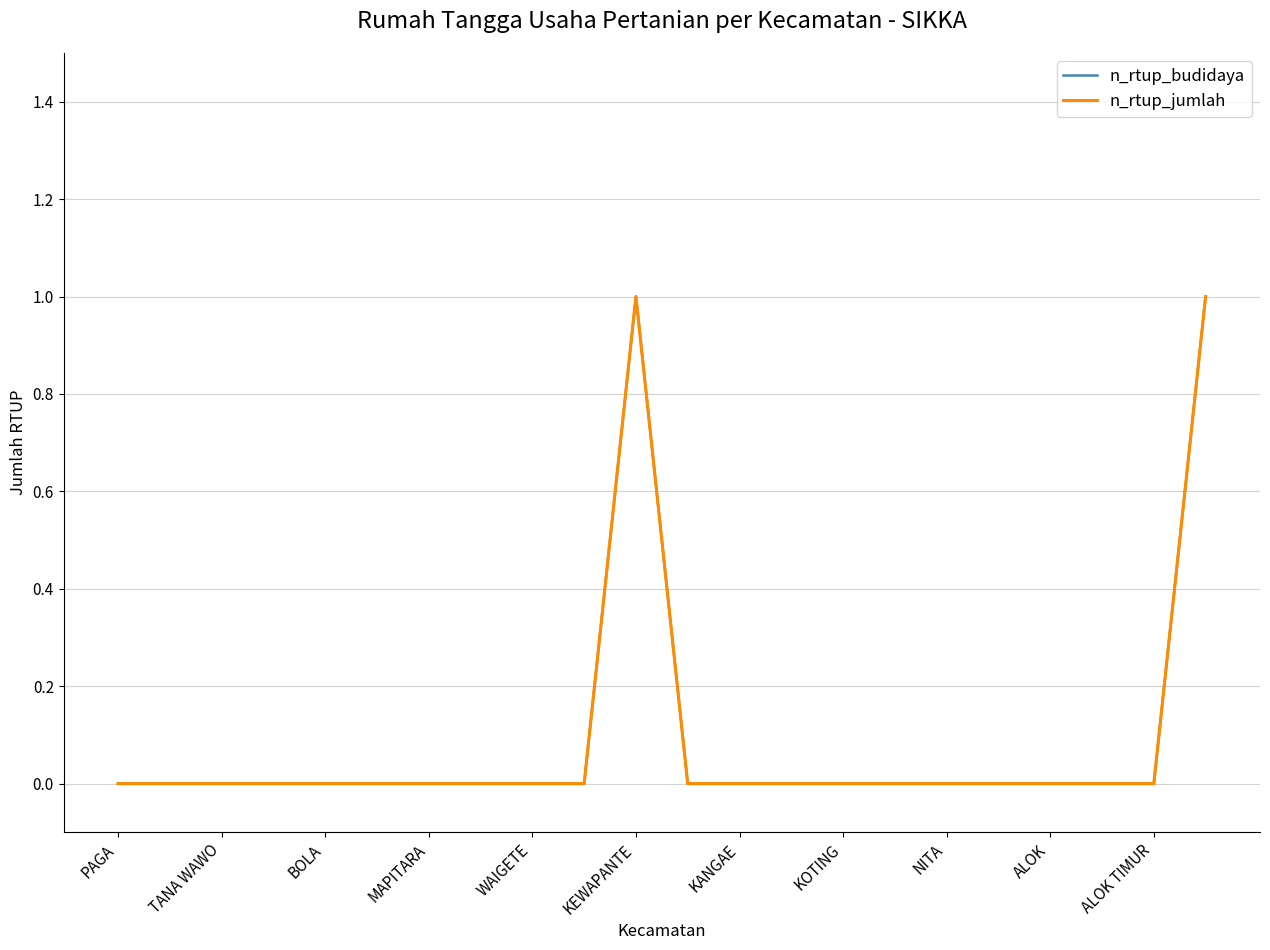

Does the chart display data point markers on the line(s)?

No